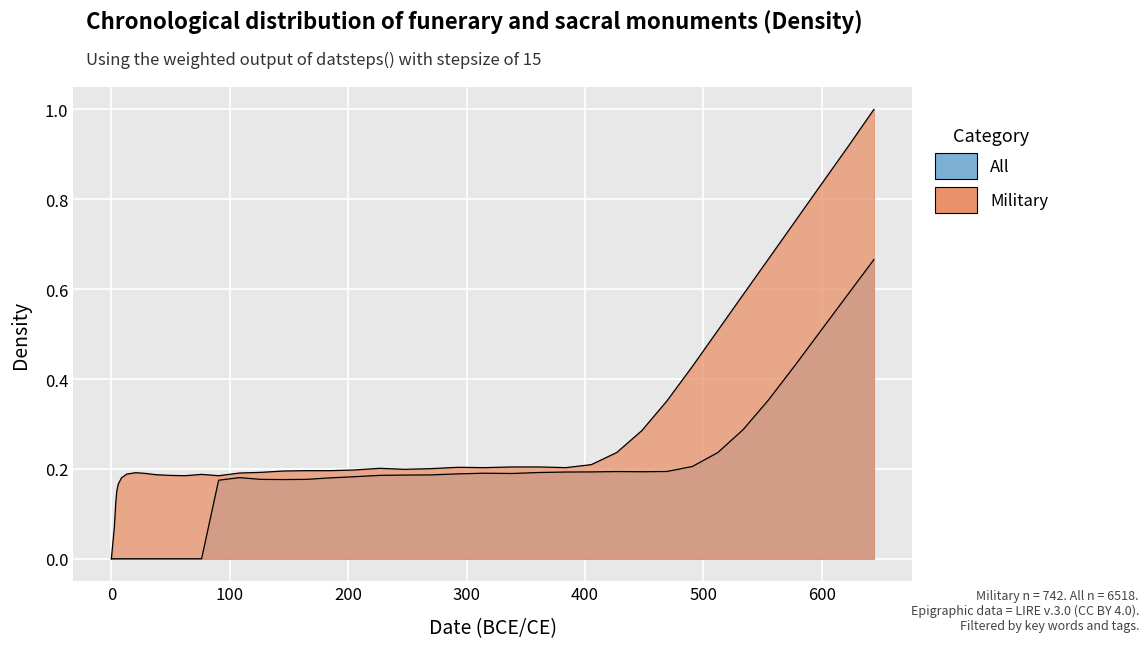

What is the average value?

0.3